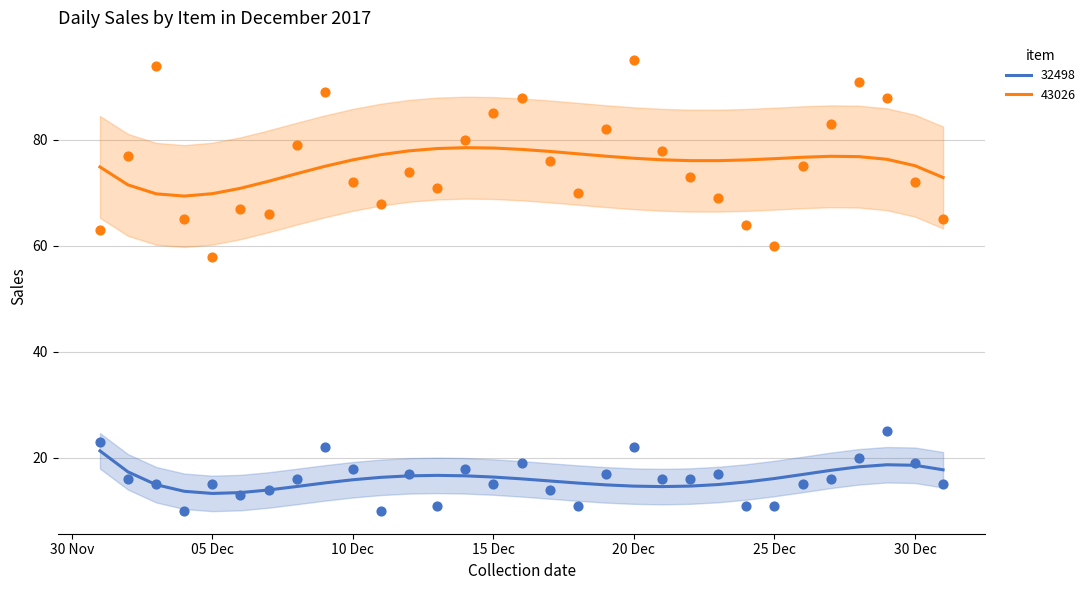

What are all the series names shown in the legend?

32498, 43026